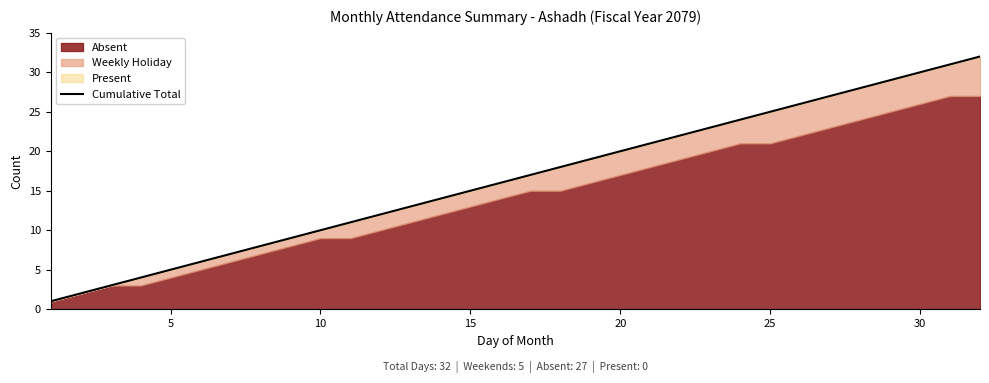

True or false: the data has more than 1 interior local peaks.

False